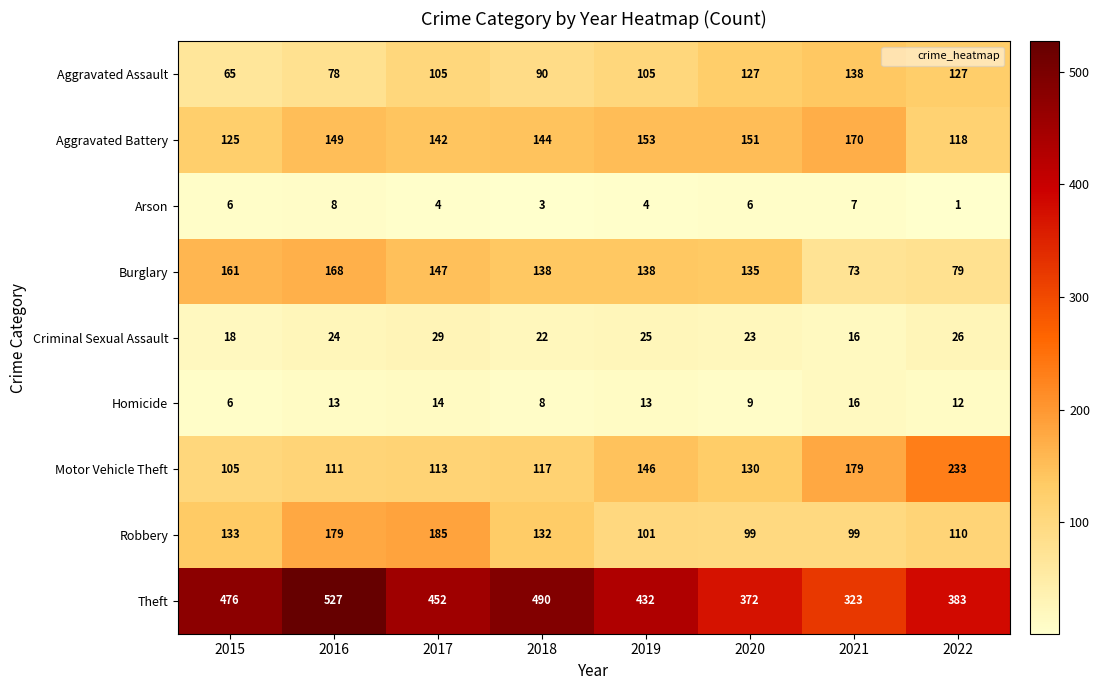

What is the average value of the Aggravated Assault series?

104